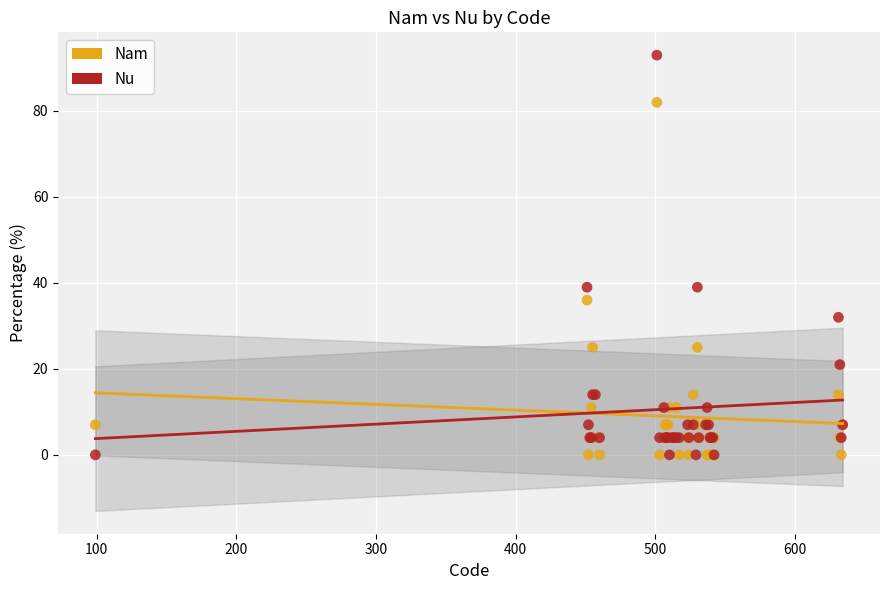

What is the X range (max minus min) for the scatter plot?

535